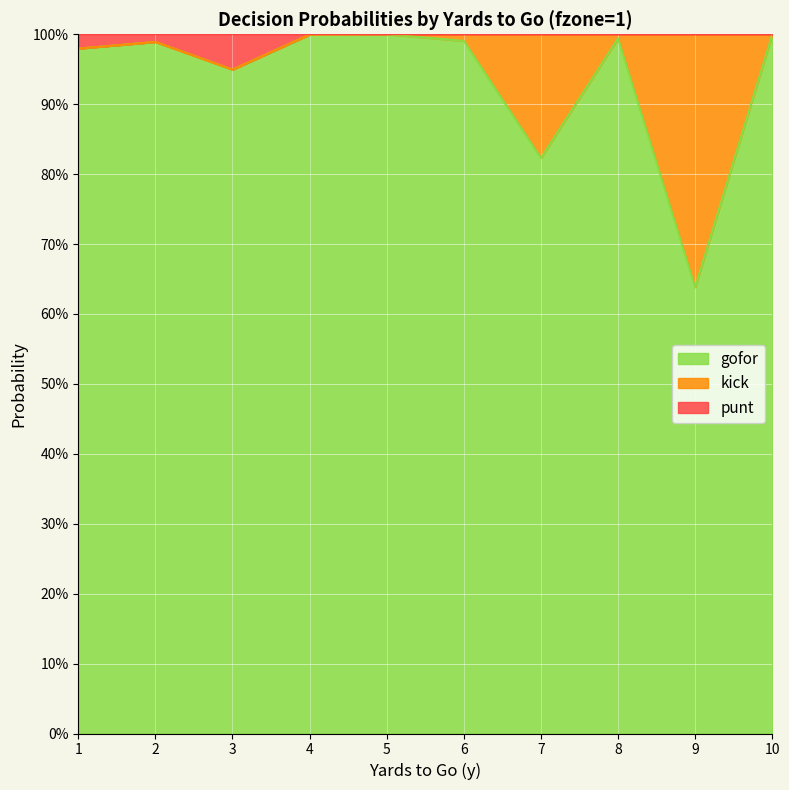

True or false: kick and punt cross at least once.

False